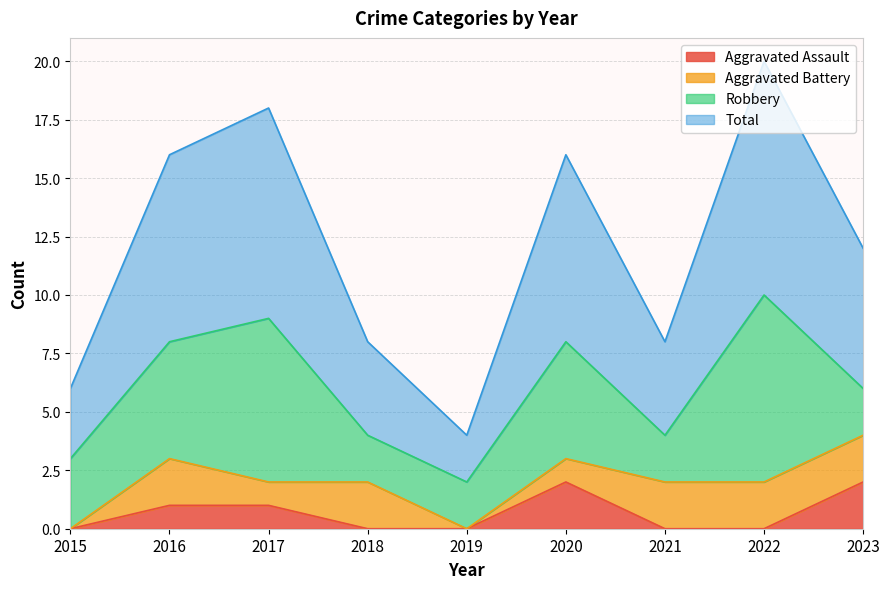

Rank the categories by Aggravated Assault value from highest to lowest.

2020, 2023, 2016, 2017, 2015, 2018, 2019, 2021, 2022